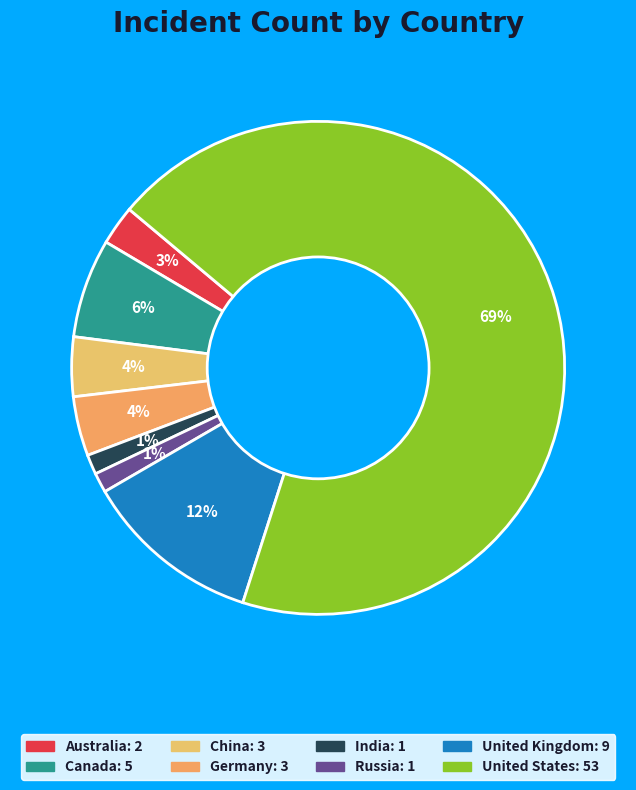

To the nearest percent, what portion does India represent?

1%